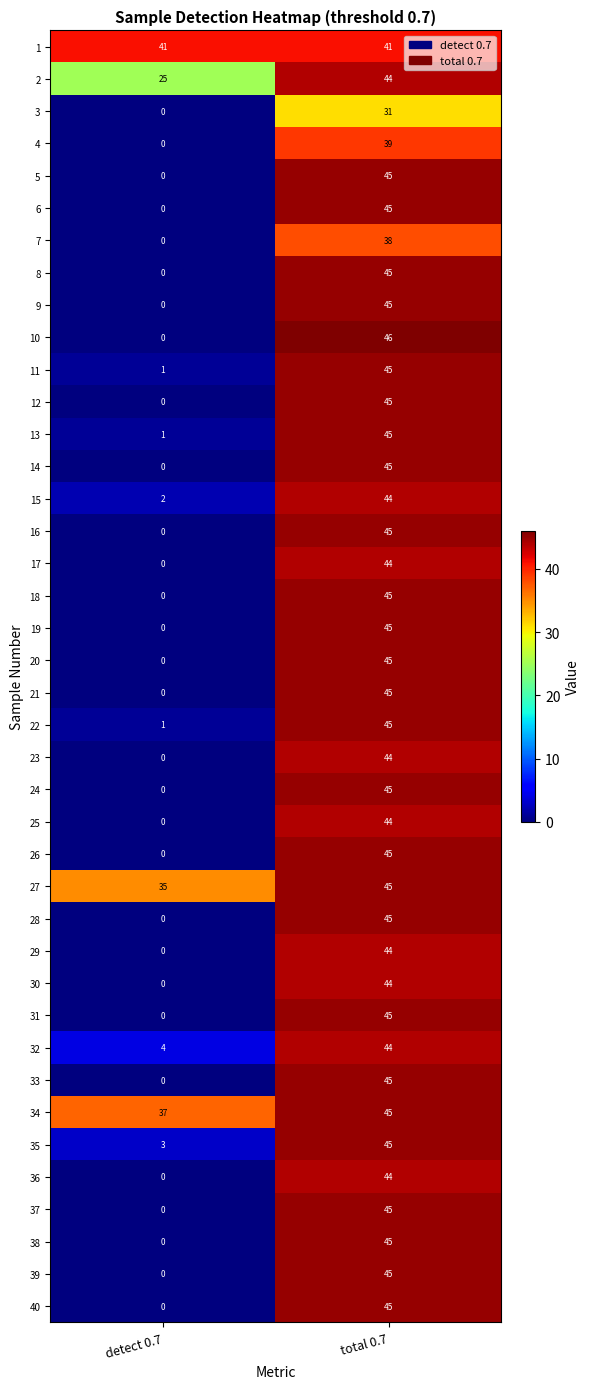

At which category does the chart reach its peak across all series?

total 0.7